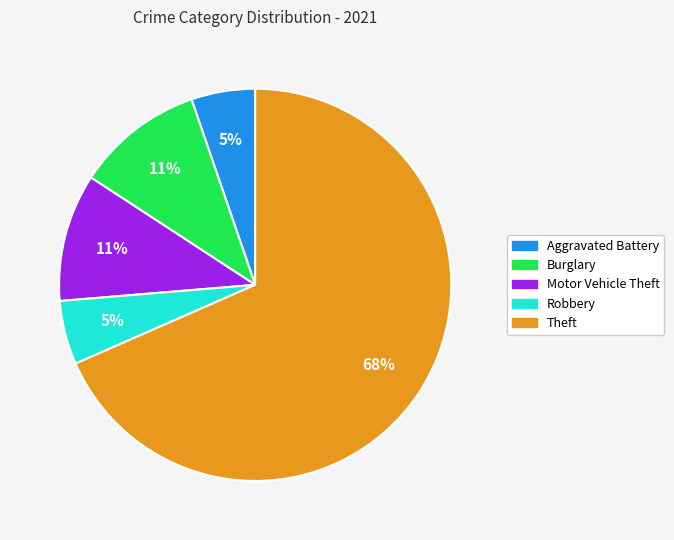

To the nearest percent, what is the average slice percentage?

20%